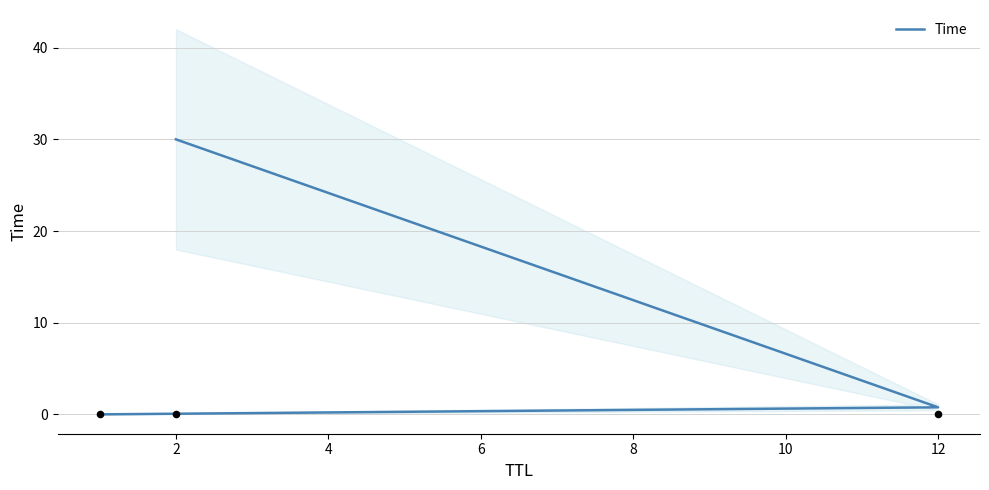

What is the change in value from 0 to 4?

+30.0